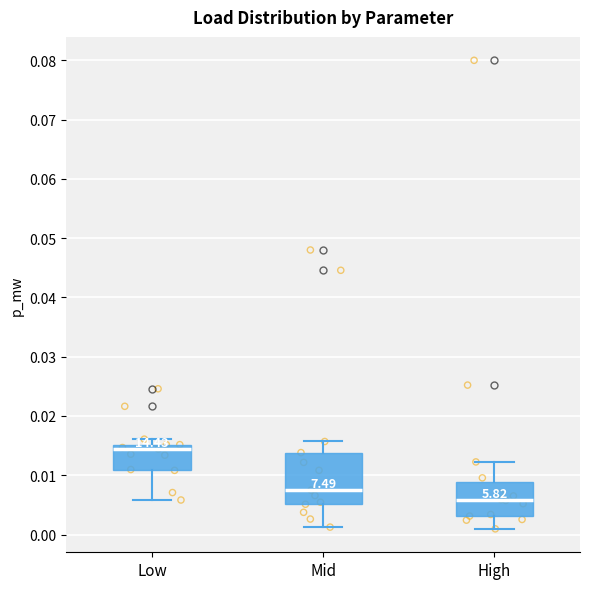

Where is the upper edge of the box for Low on the y-axis? The values are not printed on the chart, so give them approximately, as read against the axis.

0.015